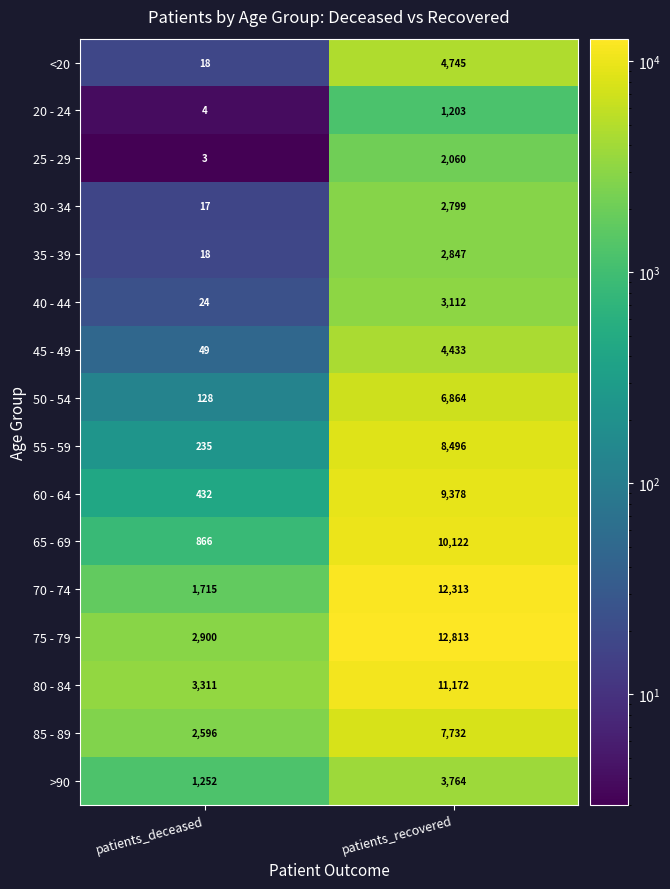

What is the difference between the maximum and minimum values in the 40 - 44 series?

3088